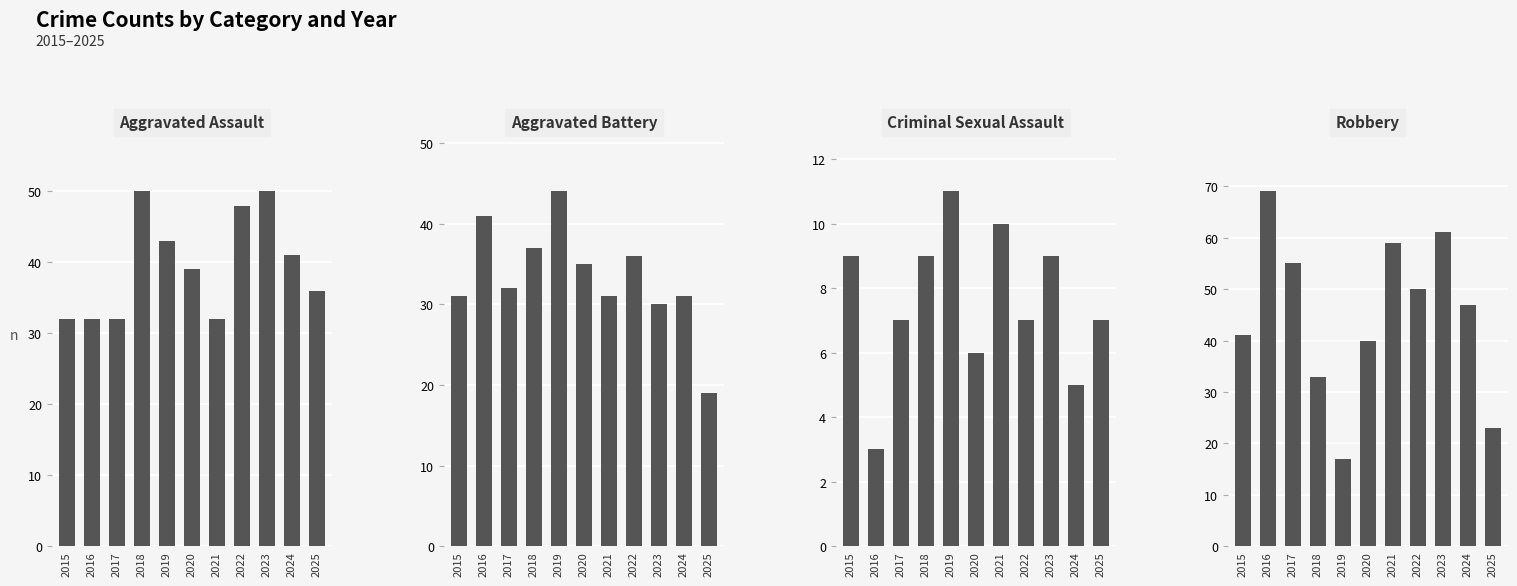

Rank the categories by Aggravated Battery value from highest to lowest.

2019, 2016, 2018, 2022, 2020, 2017, 2015, 2021, 2024, 2023, 2025